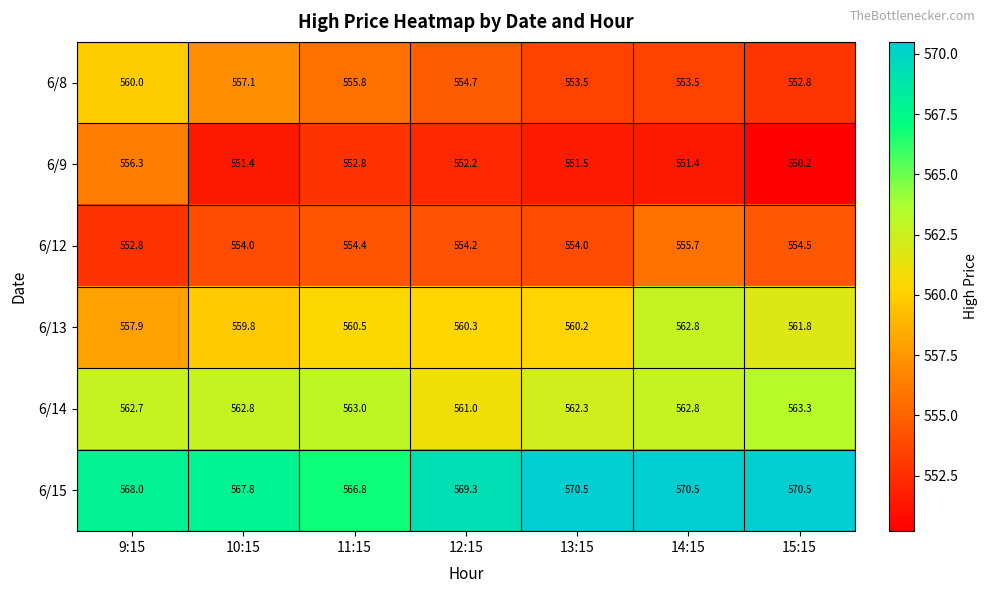

Is it true that 6/12 equals 554.2 at 12:15?

True